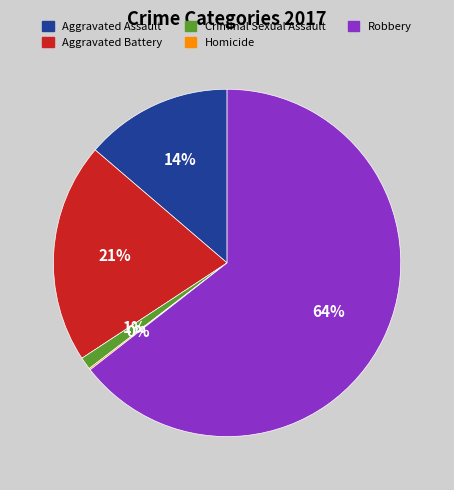

Between Criminal Sexual Assault and Robbery, which is larger?

Robbery